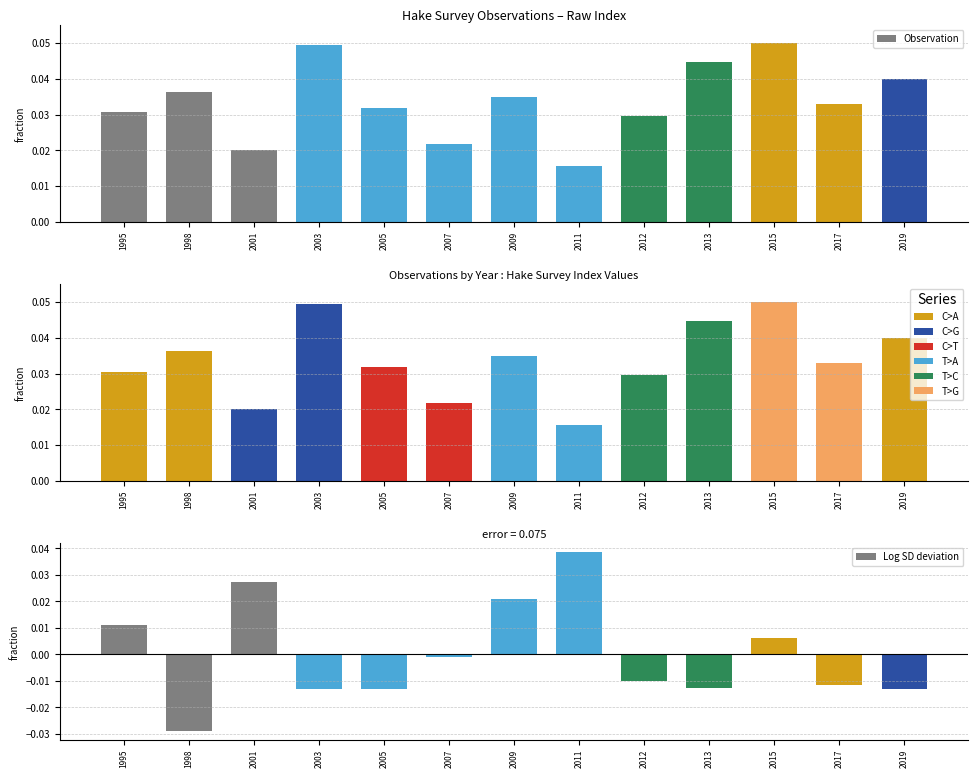

Reading left to right, list all the values displayed in this chart.

0.0	0.0	0.0	0.0	0.0	0.0	0.0	0.0	0.0	0.0	0.1	0.0	0.0